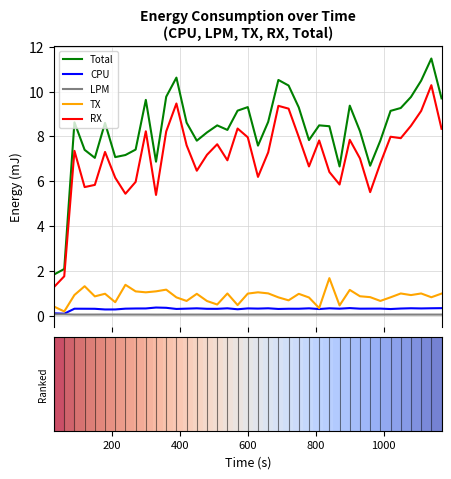

What is the greatest value displayed?

11.5